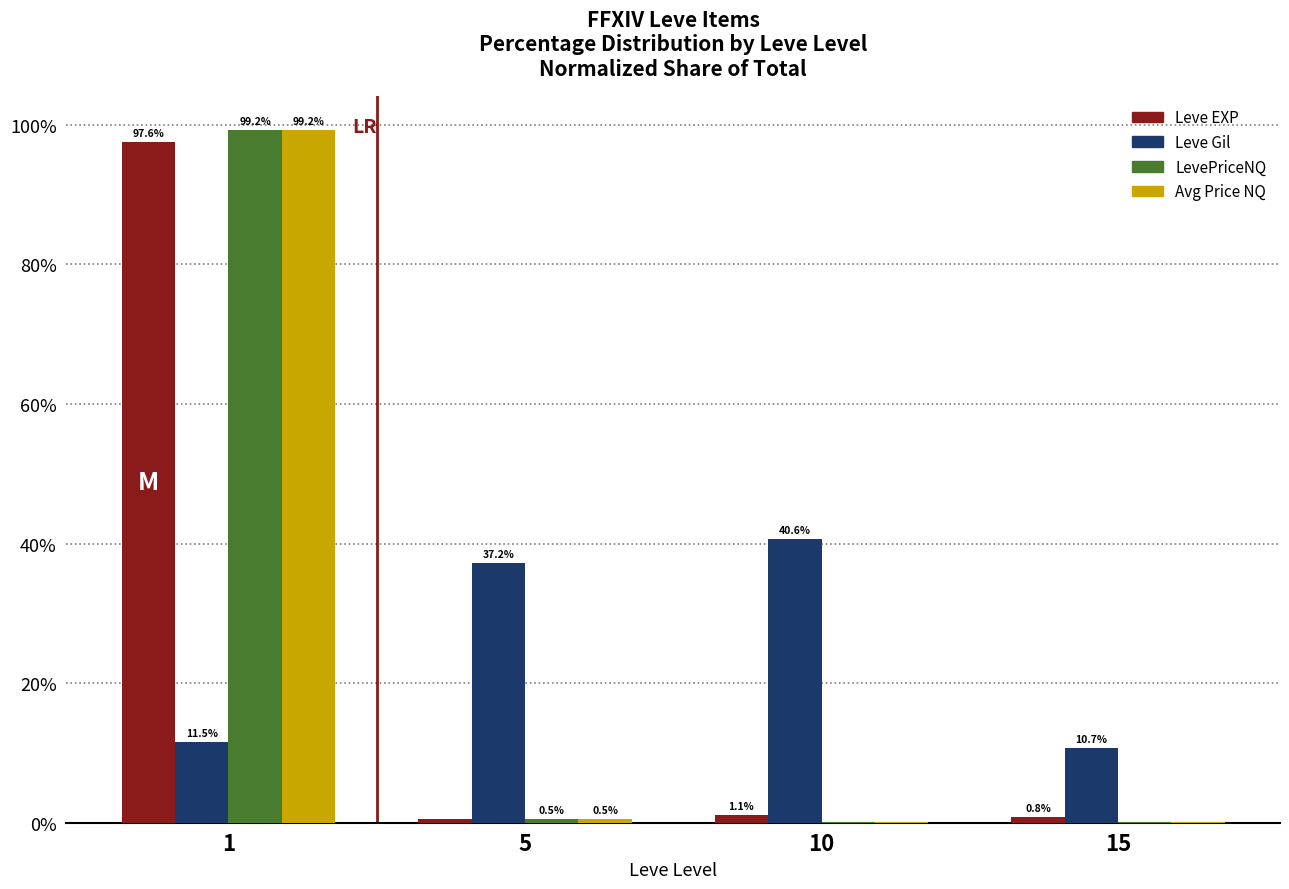

What is the total value across all series at 15?

11.7